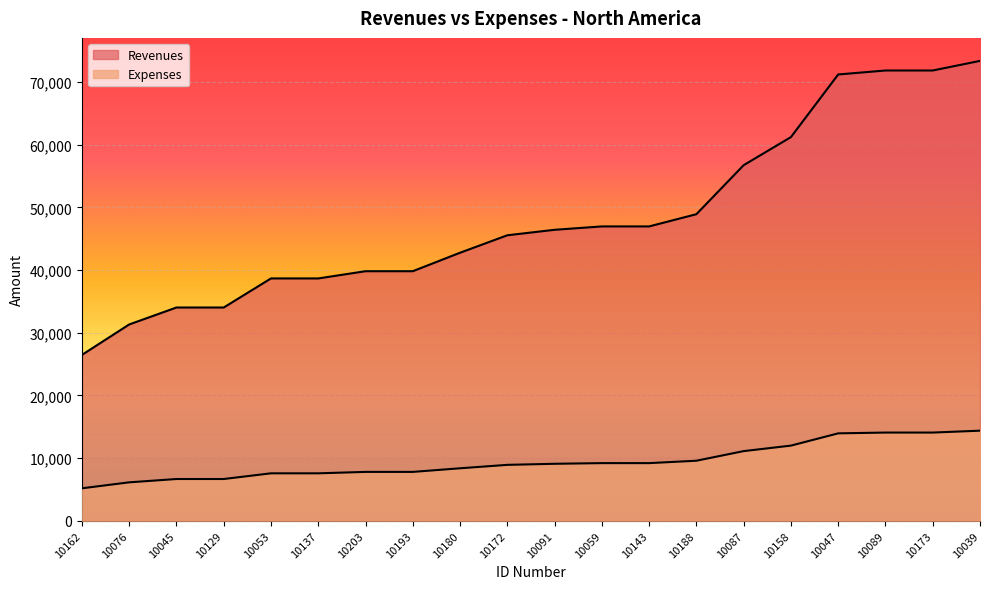

Is the value of Revenues at 10193 greater than the value of Expenses at 10193?

Yes